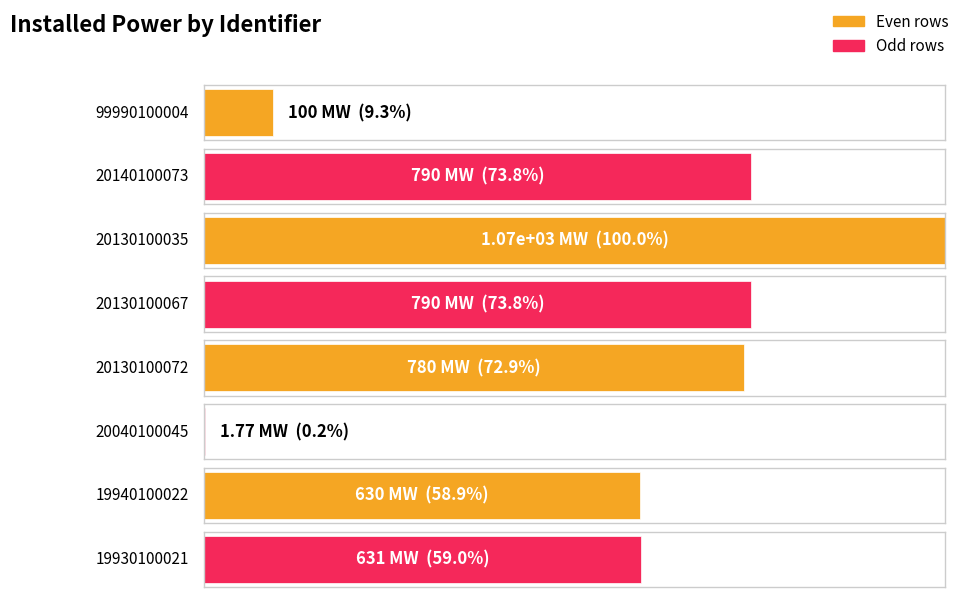

How many bars are there in total?

8